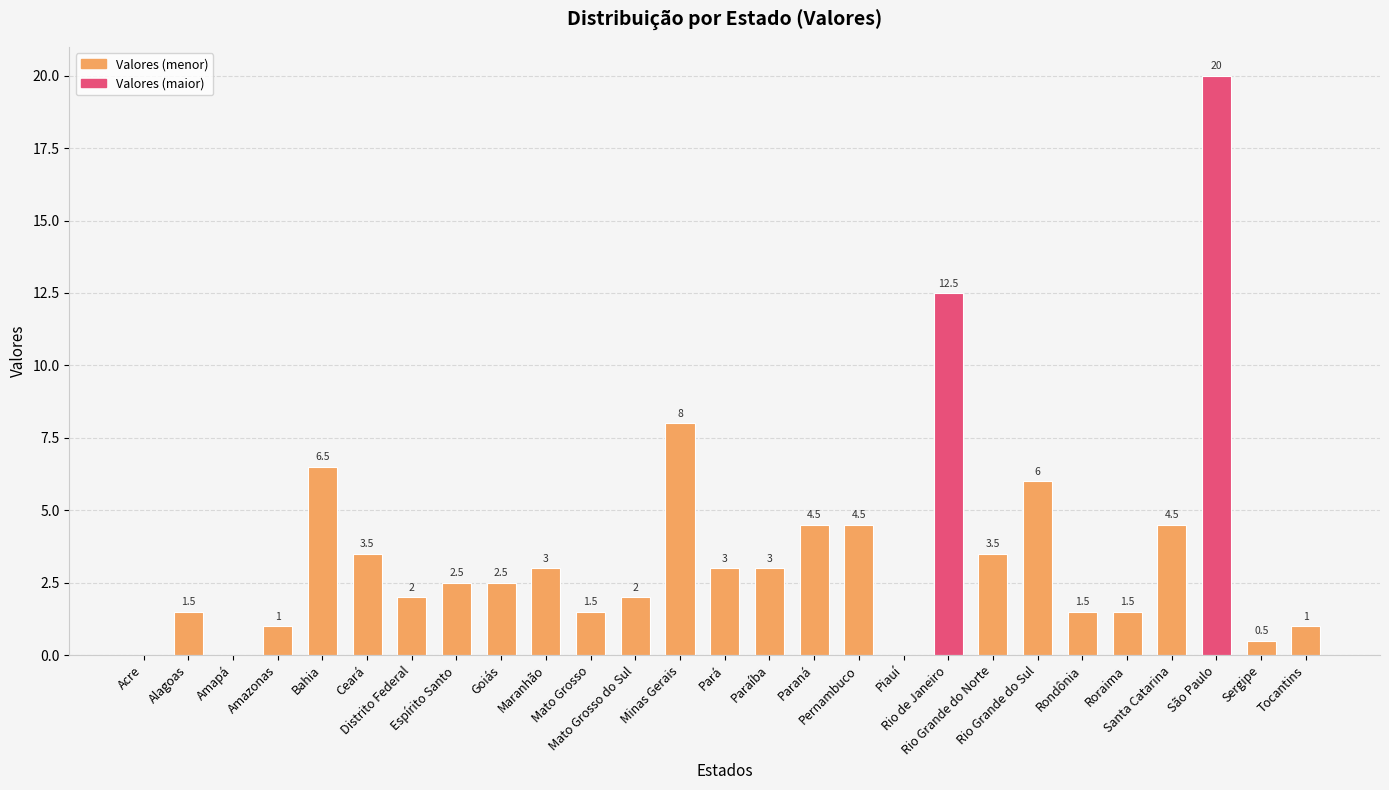

Which category has the highest value across all series?

São Paulo